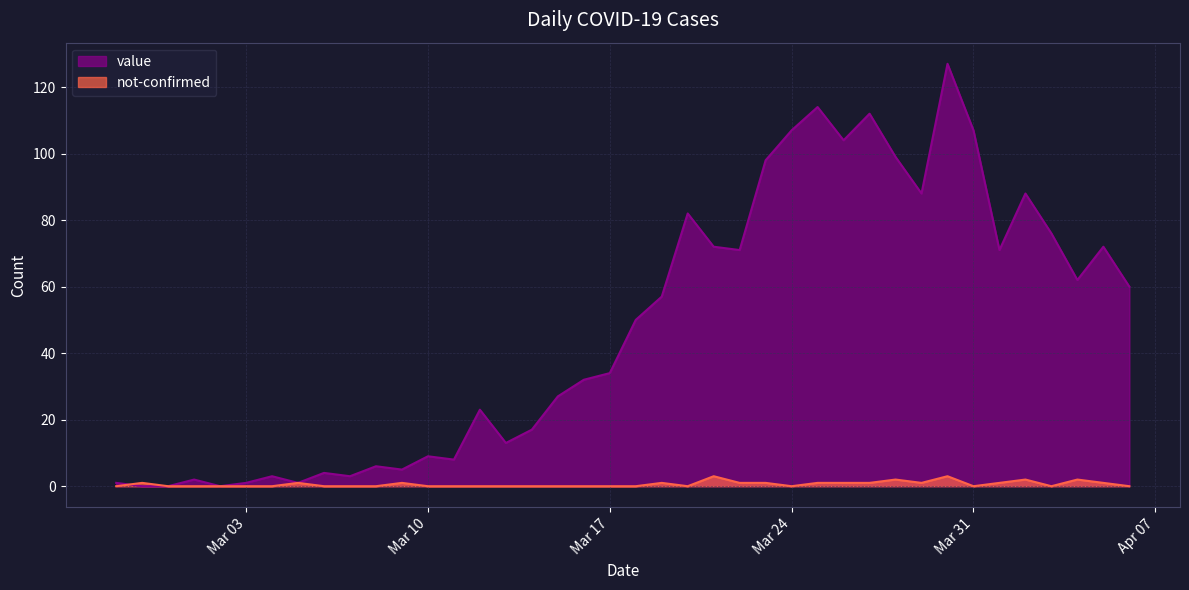

Between 2020-03-04 and 2020-04-03, which is larger?

2020-04-03